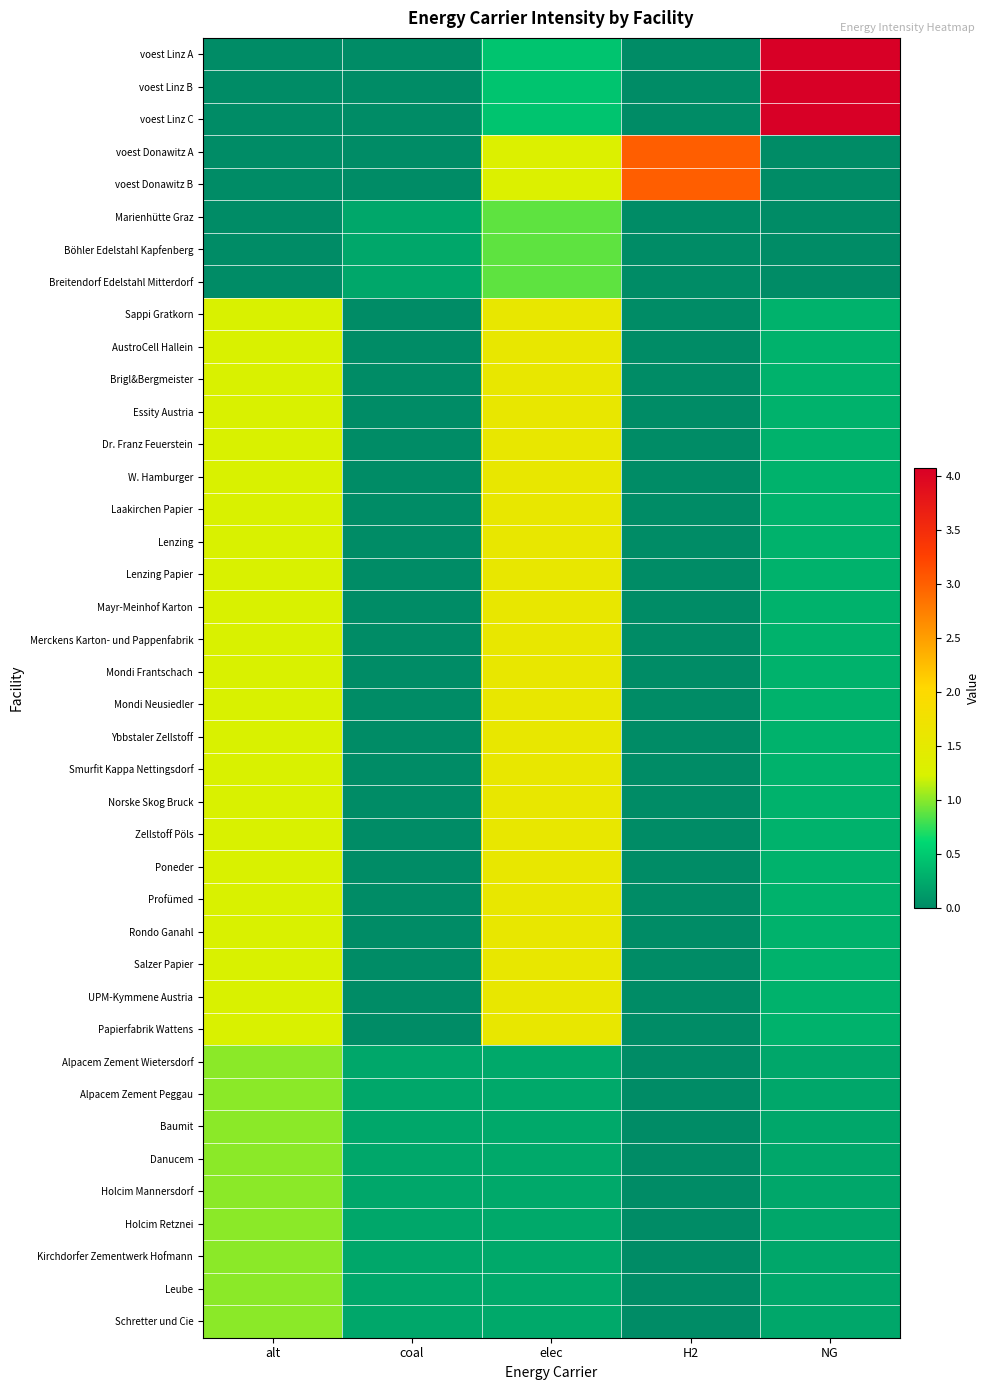

Reading left to right, extract all data points from this chart.

voest Linz A: alt=0.0	coal=0.0	elec=0.5	H2=0.0	NG=4.1
voest Linz B: alt=0.0	coal=0.0	elec=0.5	H2=0.0	NG=4.1
voest Linz C: alt=0.0	coal=0.0	elec=0.5	H2=0.0	NG=4.1
voest Donawitz A: alt=0.0	coal=0.0	elec=1.3	H2=3.0	NG=0.0
voest Donawitz B: alt=0.0	coal=0.0	elec=1.3	H2=3.0	NG=0.0
Marienhütte Graz: alt=0.0	coal=0.2	elec=0.9	H2=0.0	NG=0.0
Böhler Edelstahl Kapfenberg: alt=0.0	coal=0.2	elec=0.9	H2=0.0	NG=0.0
Breitendorf Edelstahl Mitterdorf: alt=0.0	coal=0.2	elec=0.9	H2=0.0	NG=0.0
Sappi Gratkorn: alt=1.2	coal=0.0	elec=1.6	H2=0.0	NG=0.3
AustroCell Hallein: alt=1.2	coal=0.0	elec=1.6	H2=0.0	NG=0.3
Brigl&Bergmeister: alt=1.2	coal=0.0	elec=1.6	H2=0.0	NG=0.3
Essity Austria: alt=1.2	coal=0.0	elec=1.6	H2=0.0	NG=0.3
Dr. Franz Feuerstein: alt=1.2	coal=0.0	elec=1.6	H2=0.0	NG=0.3
W. Hamburger: alt=1.2	coal=0.0	elec=1.6	H2=0.0	NG=0.3
Laakirchen Papier: alt=1.2	coal=0.0	elec=1.6	H2=0.0	NG=0.3
Lenzing: alt=1.2	coal=0.0	elec=1.6	H2=0.0	NG=0.3
Lenzing Papier: alt=1.2	coal=0.0	elec=1.6	H2=0.0	NG=0.3
Mayr-Meinhof Karton: alt=1.2	coal=0.0	elec=1.6	H2=0.0	NG=0.3
Merckens Karton- und Pappenfabrik: alt=1.2	coal=0.0	elec=1.6	H2=0.0	NG=0.3
Mondi Frantschach: alt=1.2	coal=0.0	elec=1.6	H2=0.0	NG=0.3
Mondi Neusiedler: alt=1.2	coal=0.0	elec=1.6	H2=0.0	NG=0.3
Ybbstaler Zellstoff: alt=1.2	coal=0.0	elec=1.6	H2=0.0	NG=0.3
Smurfit Kappa Nettingsdorf: alt=1.2	coal=0.0	elec=1.6	H2=0.0	NG=0.3
Norske Skog Bruck: alt=1.2	coal=0.0	elec=1.6	H2=0.0	NG=0.3
Zellstoff Pöls: alt=1.2	coal=0.0	elec=1.6	H2=0.0	NG=0.3
Poneder: alt=1.2	coal=0.0	elec=1.6	H2=0.0	NG=0.3
Profümed: alt=1.2	coal=0.0	elec=1.6	H2=0.0	NG=0.3
Rondo Ganahl: alt=1.2	coal=0.0	elec=1.6	H2=0.0	NG=0.3
Salzer Papier: alt=1.2	coal=0.0	elec=1.6	H2=0.0	NG=0.3
UPM-Kymmene Austria: alt=1.2	coal=0.0	elec=1.6	H2=0.0	NG=0.3
Papierfabrik Wattens: alt=1.2	coal=0.0	elec=1.6	H2=0.0	NG=0.3
Alpacem Zement Wietersdorf: alt=1.0	coal=0.2	elec=0.2	H2=0.0	NG=0.2
Alpacem Zement Peggau: alt=1.0	coal=0.2	elec=0.2	H2=0.0	NG=0.2
Baumit: alt=1.0	coal=0.2	elec=0.2	H2=0.0	NG=0.2
Danucem: alt=1.0	coal=0.2	elec=0.2	H2=0.0	NG=0.2
Holcim Mannersdorf: alt=1.0	coal=0.2	elec=0.2	H2=0.0	NG=0.2
Holcim Retznei: alt=1.0	coal=0.2	elec=0.2	H2=0.0	NG=0.2
Kirchdorfer Zementwerk Hofmann: alt=1.0	coal=0.2	elec=0.2	H2=0.0	NG=0.2
Leube: alt=1.0	coal=0.2	elec=0.2	H2=0.0	NG=0.2
Schretter und Cie: alt=1.0	coal=0.2	elec=0.2	H2=0.0	NG=0.2